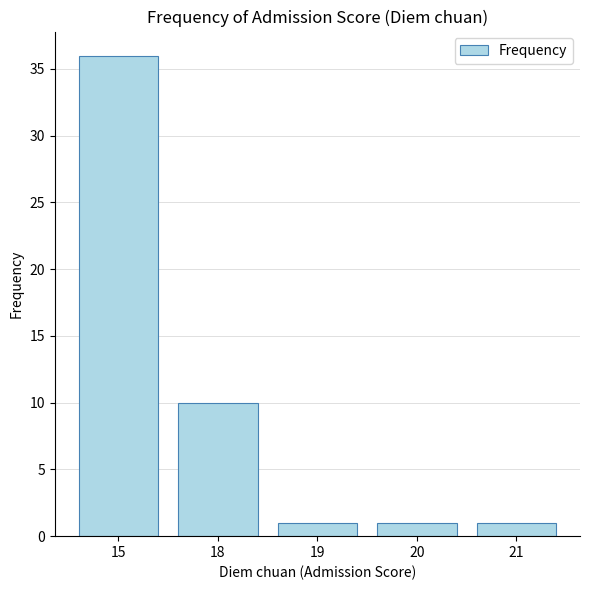

What is the value of the 5th bar from the left?

1